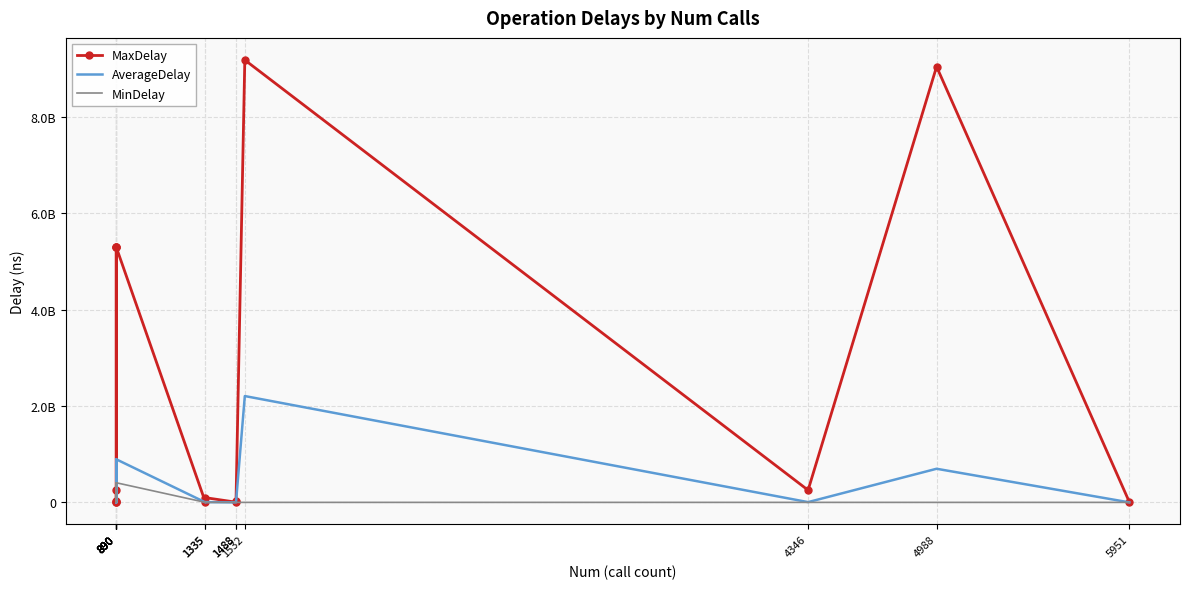

What is the difference between the MaxDelay values at 1335 and 890?

9845485.0